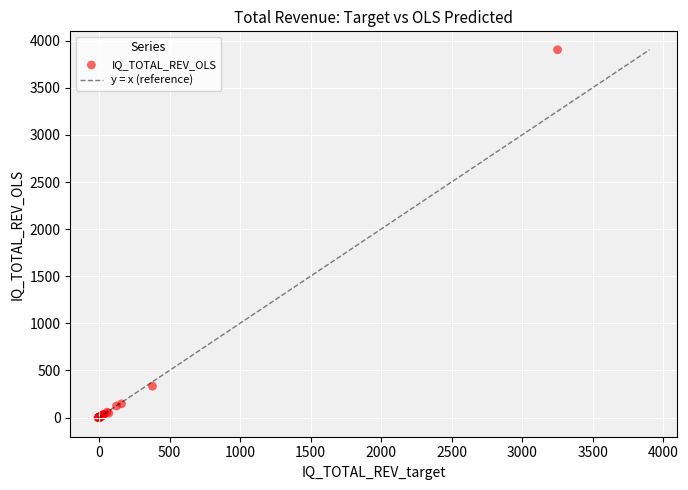

What Y value in the scatter plot is closest to 1950?

332.3